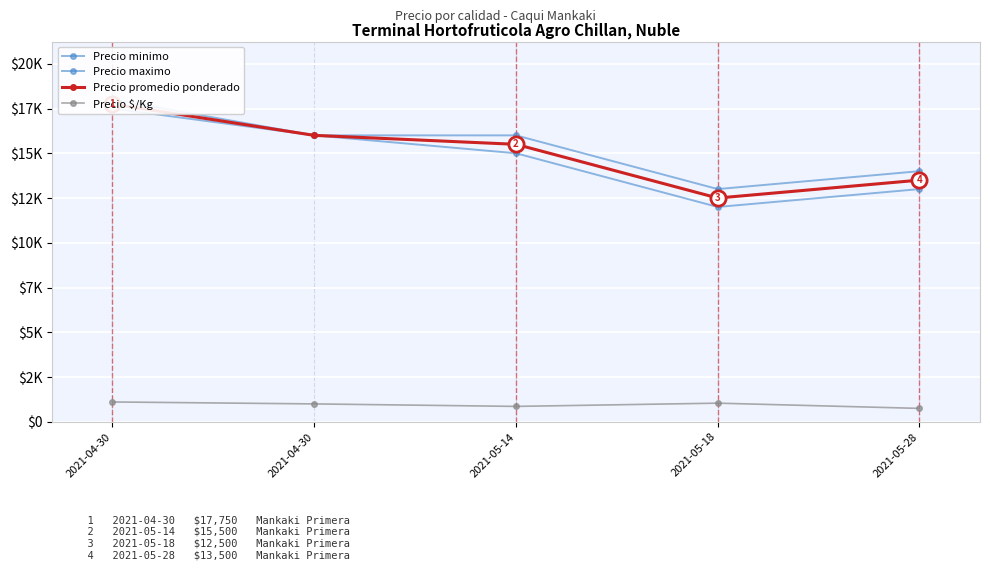

At how many categories does at least one series exceed 5274?

5